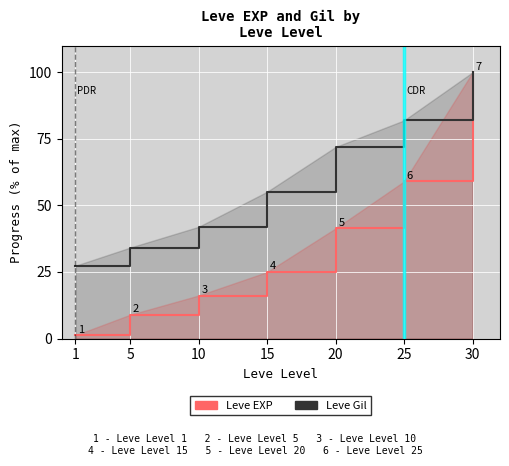

What is the value of the Leve Gil point at the 4th from the left?

55.1